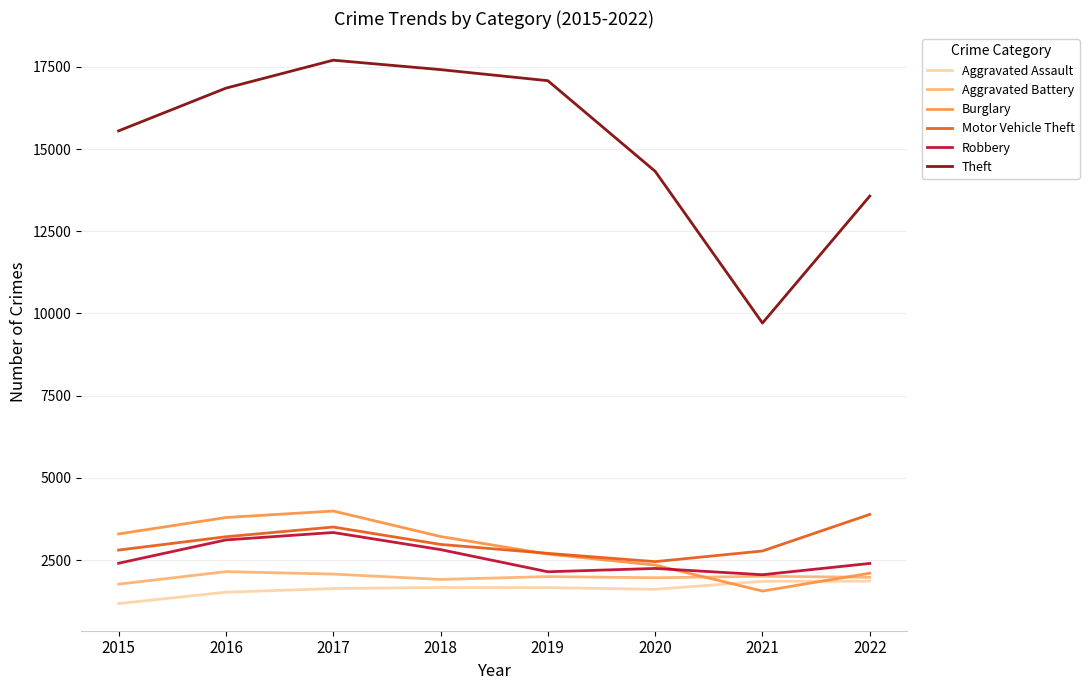

What is the greatest value displayed?

17705